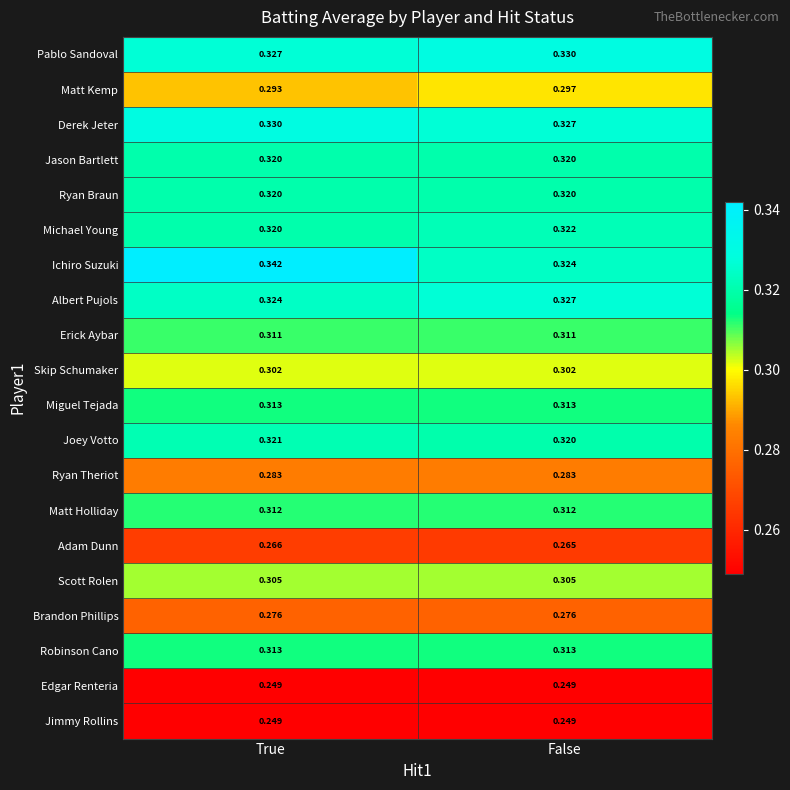

Where is Adam Dunn nearest to the value 0?

False